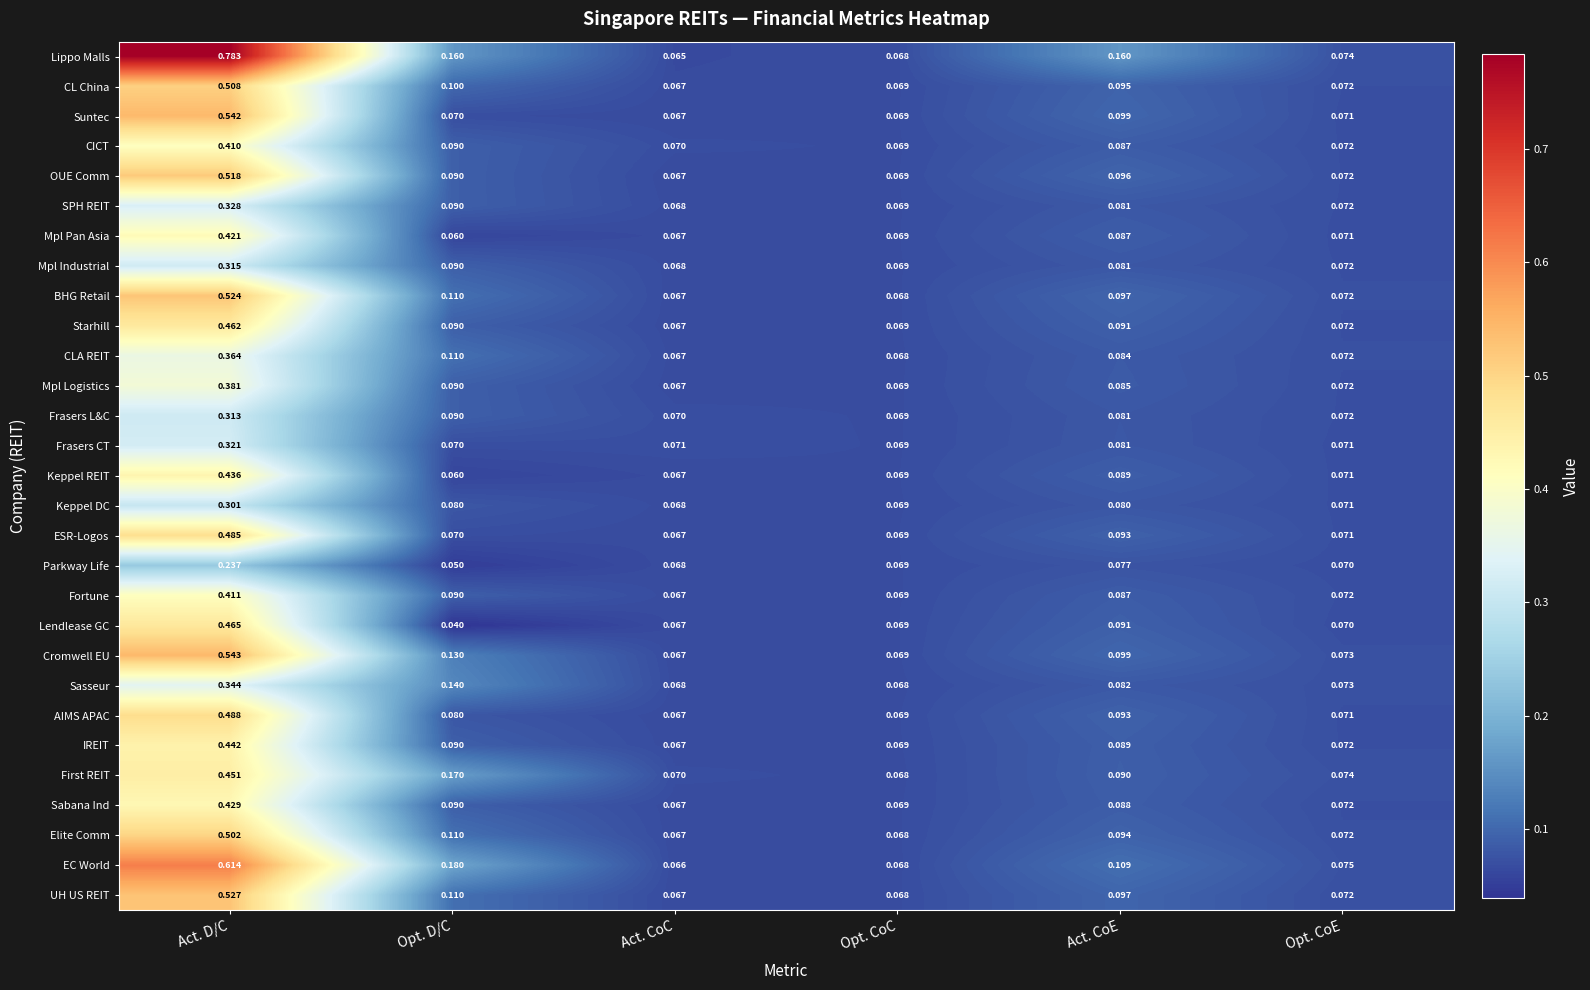

Rank the categories by EC World value from lowest to highest.

Act. CoC, Opt. CoC, Opt. CoE, Act. CoE, Opt. D/C, Act. D/C